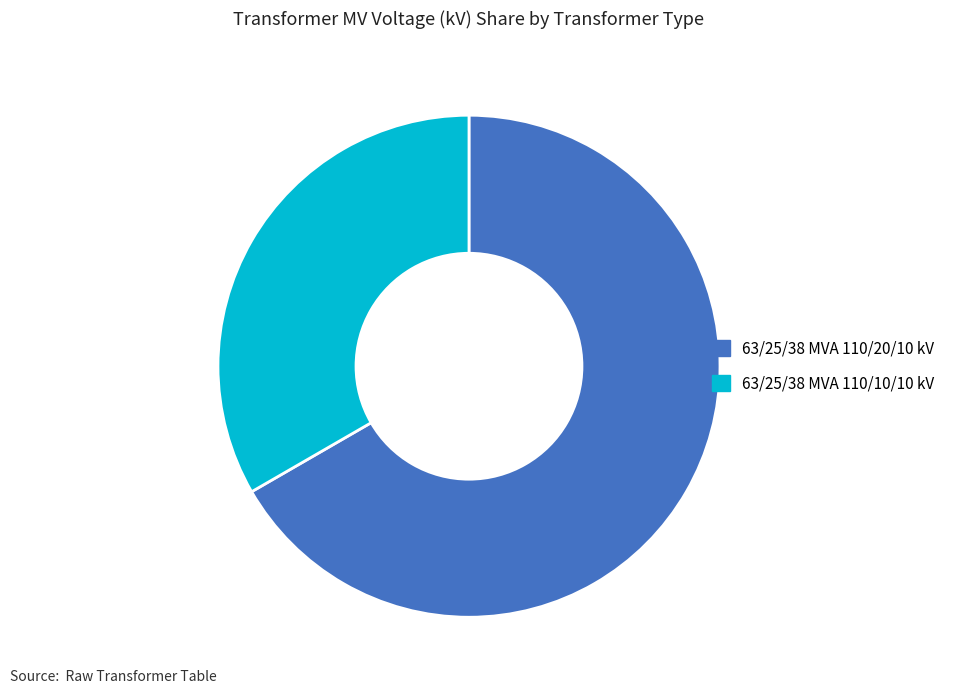

What is the smallest slice in the pie chart?

63/25/38 MVA 110/10/10 kV